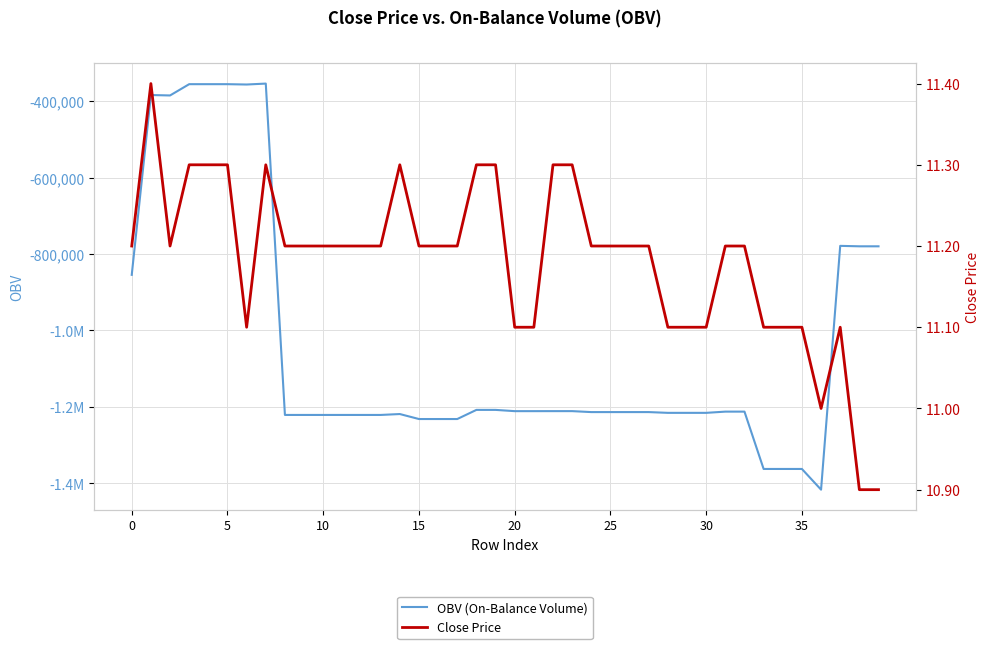

Does the chart have visible grid lines?

Yes